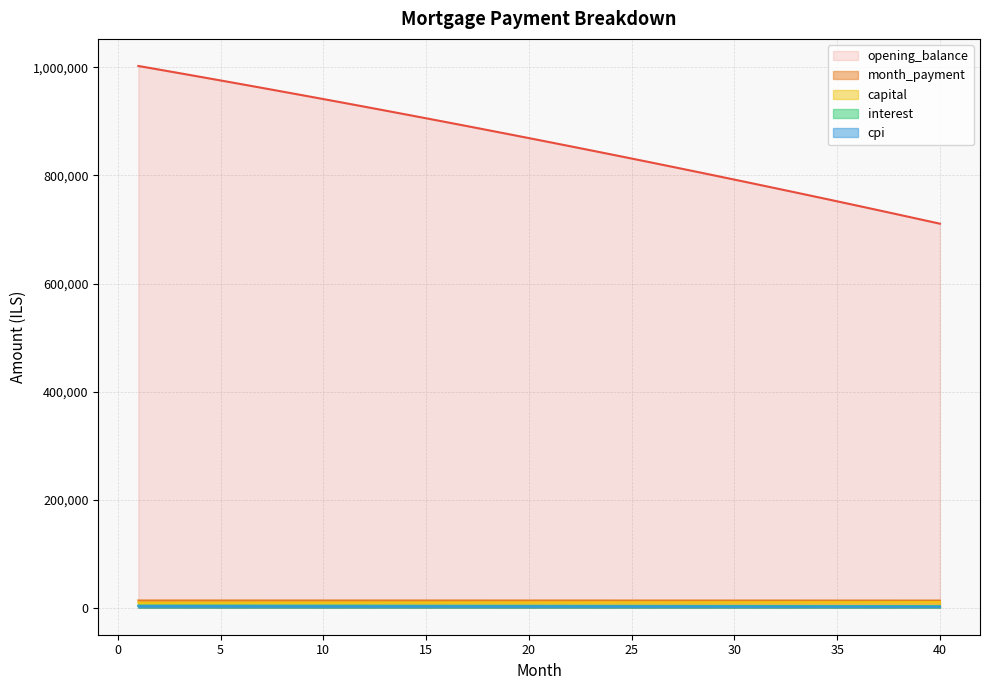

Reading left to right, list all the values displayed in this chart.

opening_balance: 1002666.7	996031.7	989354.3	982634.1	975871.1	969065.1	962215.7	955323.0	948386.7	941406.5	934382.4	927314.2	920201.6	913044.5	905842.6	898595.9	891304.1	883966.9	876584.4	869156.1	861682.0	854161.9	846595.5	838982.7	831323.3	823617.1	815863.8	808063.4	800215.5	792320.1	784376.8	776385.5	768346.1	760258.2	752121.8	743936.5	735702.3	727418.8	719085.9	710703.4
interest: 3968.9	3942.6	3916.2	3889.6	3862.8	3835.9	3808.8	3781.5	3754.0	3726.4	3698.6	3670.6	3642.5	3614.1	3585.6	3556.9	3528.1	3499.0	3469.8	3440.4	3410.8	3381.1	3351.1	3321.0	3290.7	3260.2	3229.5	3198.6	3167.5	3136.3	3104.8	3073.2	3041.4	3009.4	2977.1	2944.7	2912.2	2879.4	2846.4	2813.2
capital: 9284.0	9308.7	9333.5	9358.4	9383.4	9408.4	9433.5	9458.6	9483.9	9509.2	9534.5	9559.9	9585.4	9611.0	9636.6	9662.3	9688.1	9713.9	9739.8	9765.8	9791.8	9818.0	9844.1	9870.4	9896.7	9923.1	9949.6	9976.1	10002.7	10029.4	10056.1	10082.9	10109.8	10136.8	10163.8	10190.9	10218.1	10245.3	10272.7	10300.0
month_payment: 13252.8	13251.3	13249.7	13248.0	13246.2	13244.3	13242.3	13240.1	13237.9	13235.6	13233.1	13230.6	13227.9	13225.1	13222.3	13219.3	13216.2	13213.0	13209.6	13206.2	13202.7	13199.0	13195.2	13191.4	13187.4	13183.2	13179.0	13174.7	13170.2	13165.6	13160.9	13156.1	13151.2	13146.1	13141.0	13135.7	13130.2	13124.7	13119.0	13113.3
cpi: 2649.0	2631.3	2613.4	2595.4	2577.3	2559.1	2540.8	2522.3	2503.7	2485.1	2466.3	2447.3	2428.3	2409.2	2389.9	2370.5	2351.0	2331.3	2311.6	2291.7	2271.7	2251.6	2231.3	2211.0	2190.5	2169.9	2149.1	2128.2	2107.2	2086.1	2064.9	2043.5	2022.0	2000.3	1978.6	1956.7	1934.6	1912.5	1890.2	1867.7